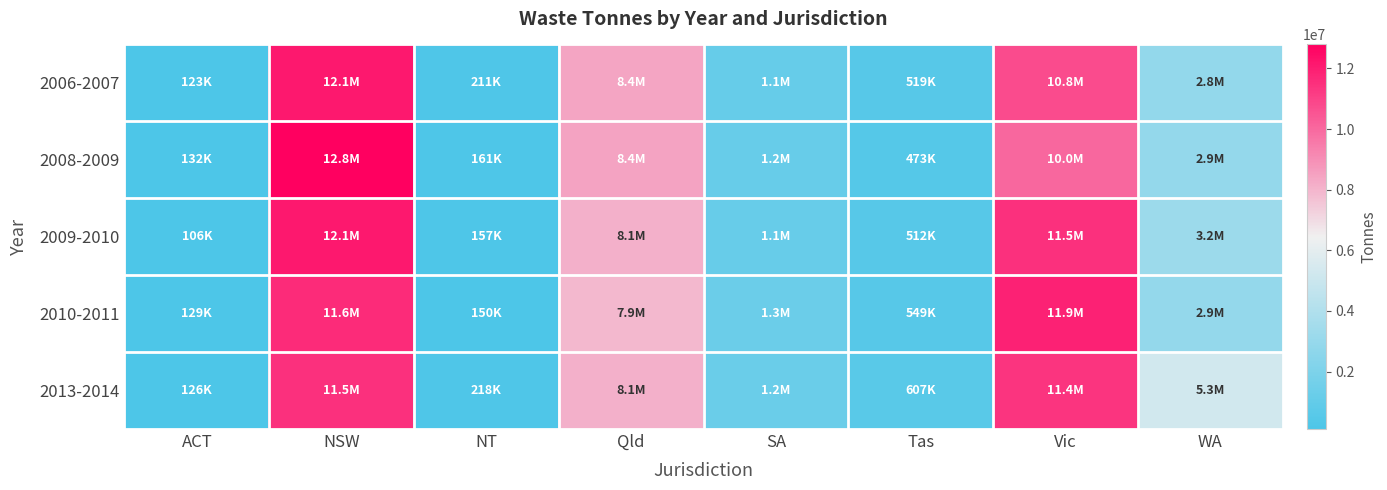

Which series changed the most between ACT and Qld?

2008-2009